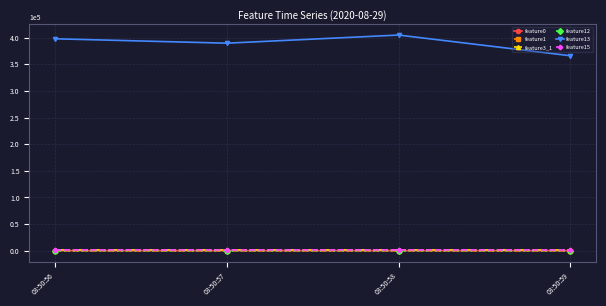

At how many categories does at least one series exceed 129126?

4